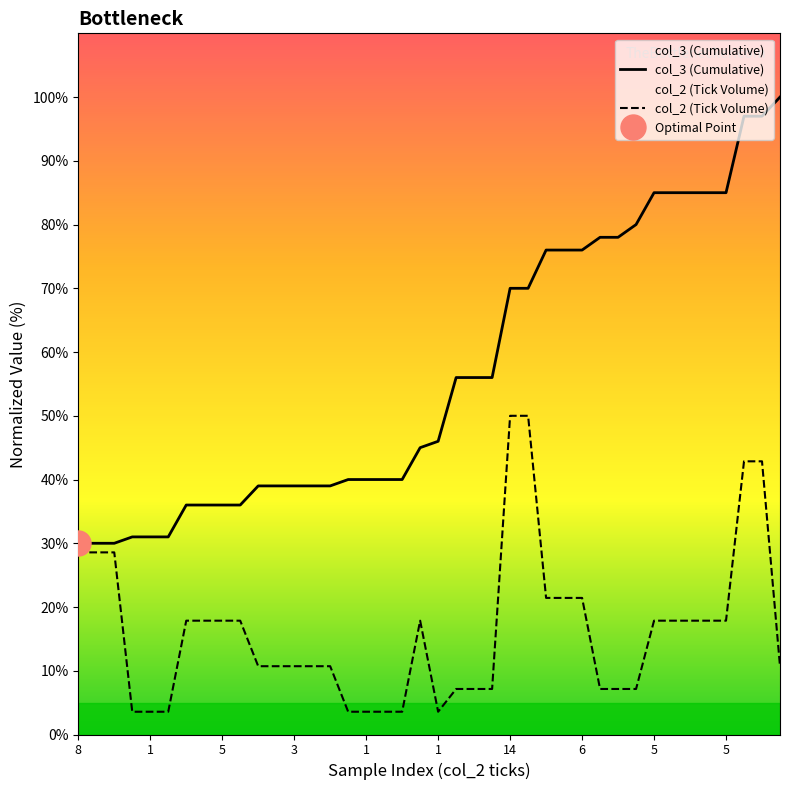

The col_2 (Tick Volume) series shows 3.6 at 1. True or false?

True